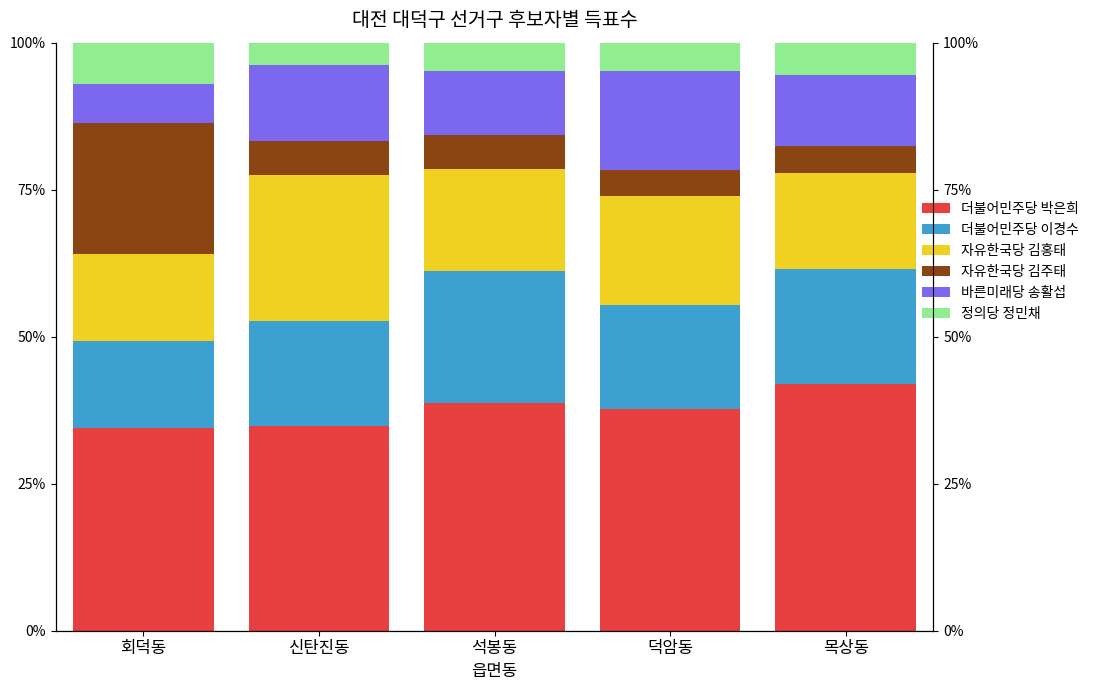

What is the minimum value for 더불어민주당 박은희?

34.5